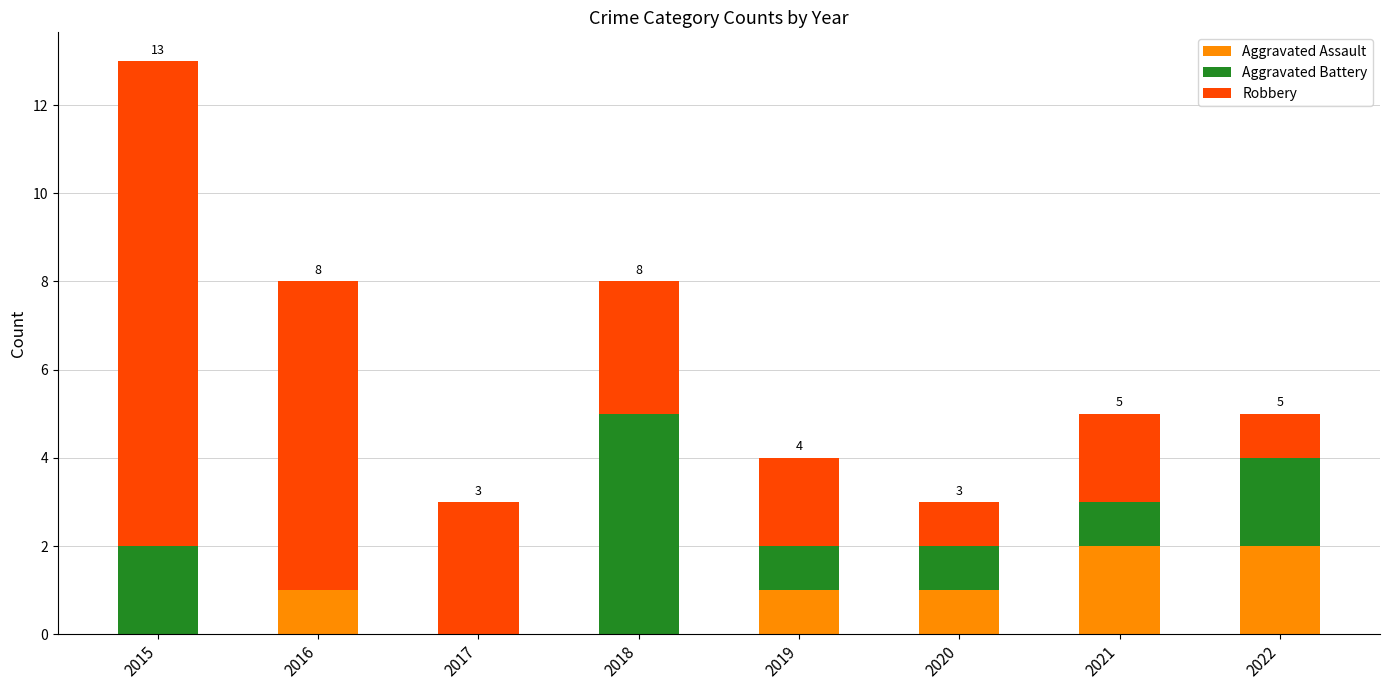

What is the sum of all Aggravated Assault values?

7